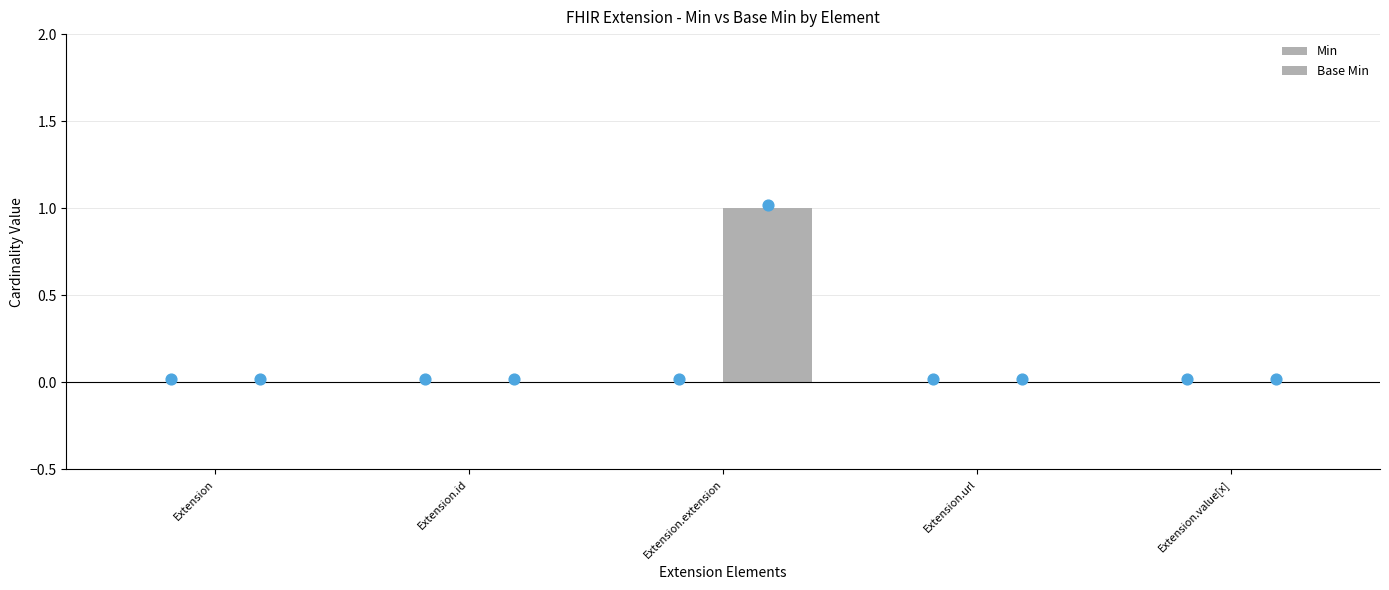

At how many categories does at least one series exceed 0?

1